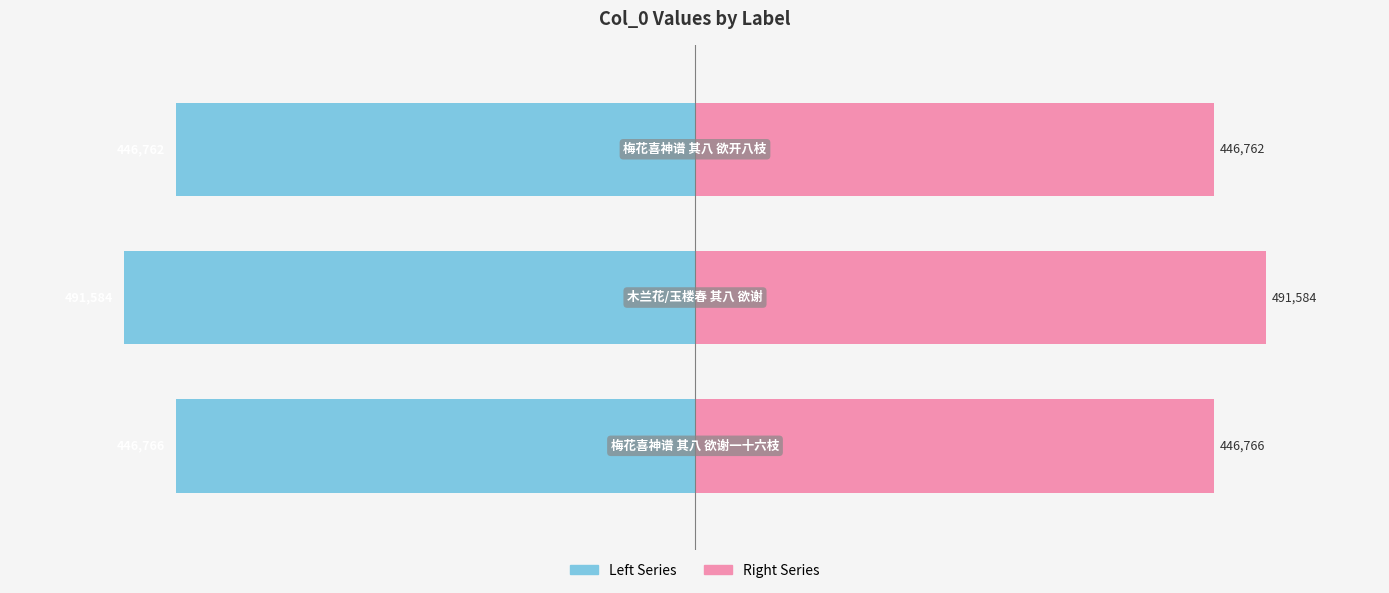

What is the difference between the highest and lowest values at 1?

983167.0